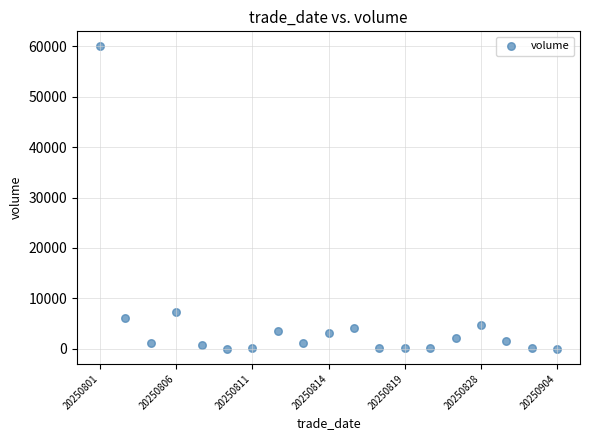

What Y value in the scatter plot is closest to 29990?

7197